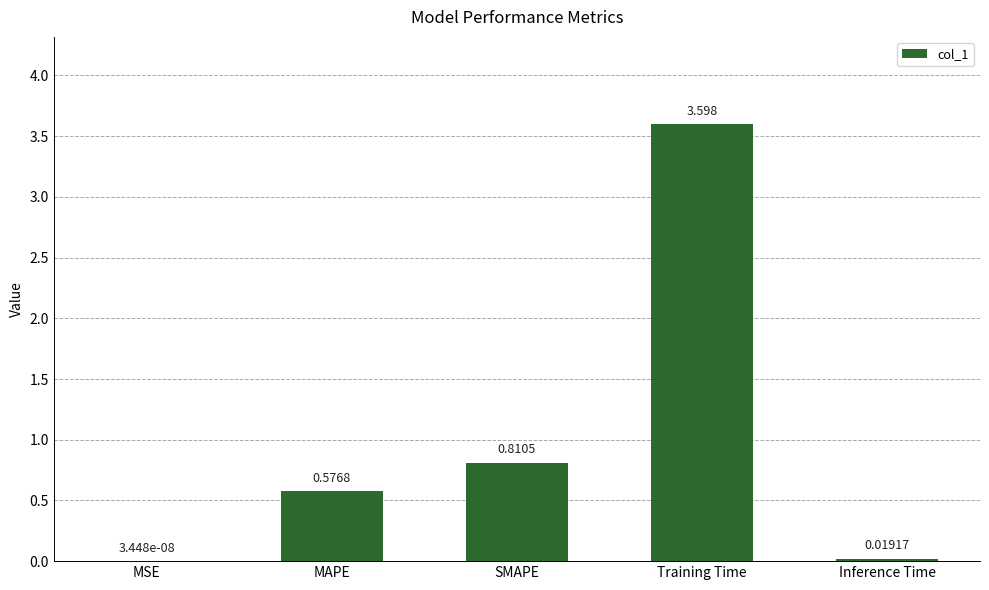

Where is the data nearest to the value 1?

SMAPE